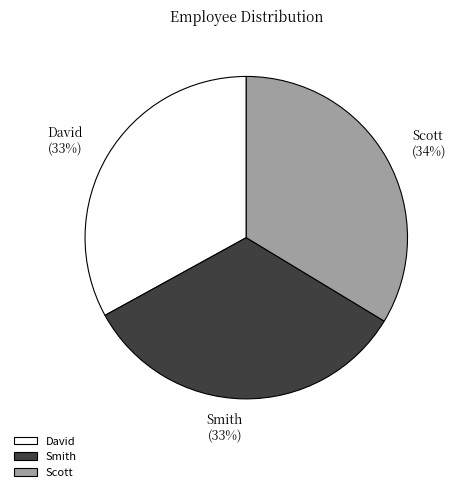

To the nearest percent, what percentage of the pie is David?

33%